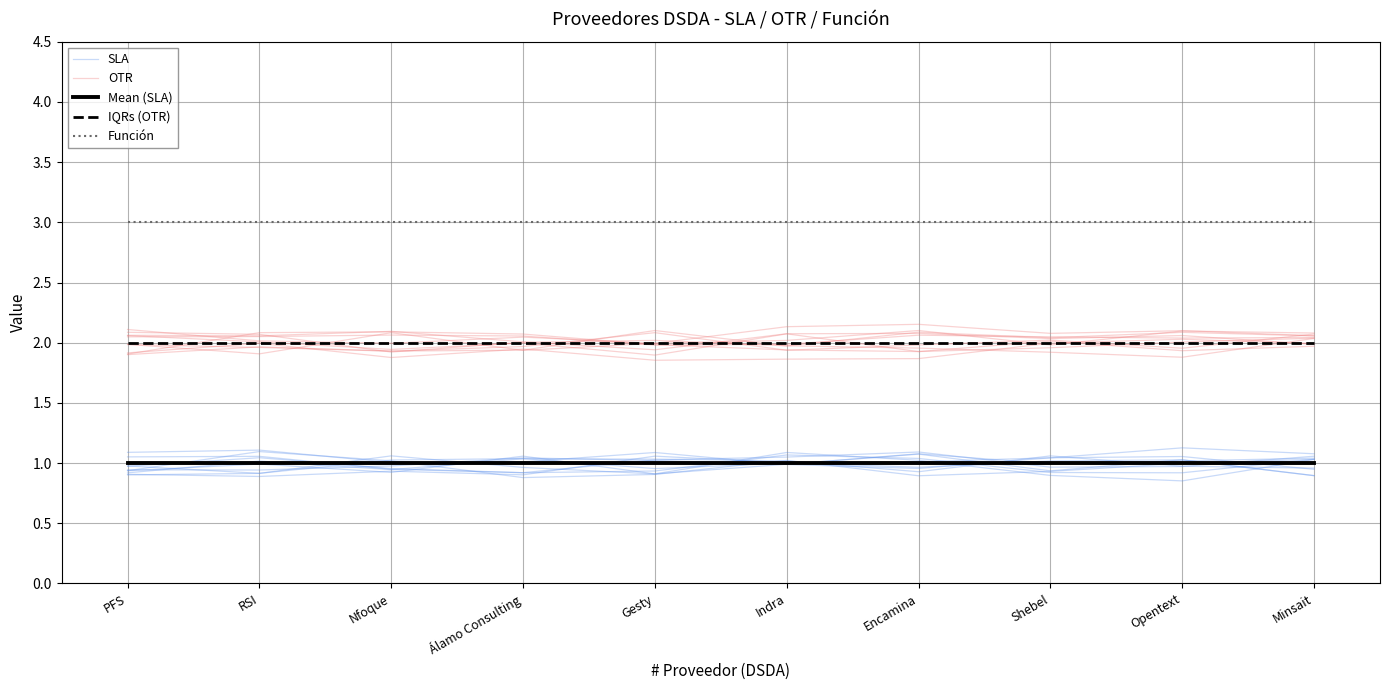

True or false: IQRs (OTR) and Mean (SLA) intersect in this chart.

False